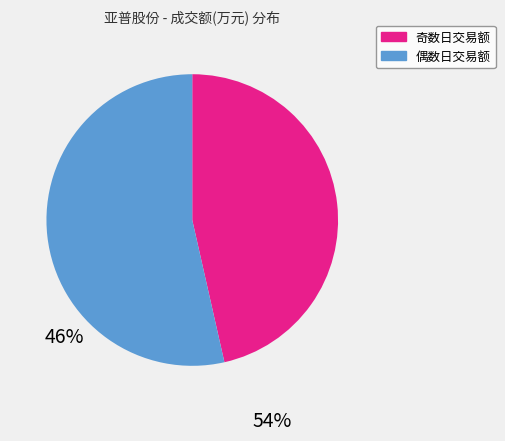

Is there any slice that represents more than half of the pie?

Yes